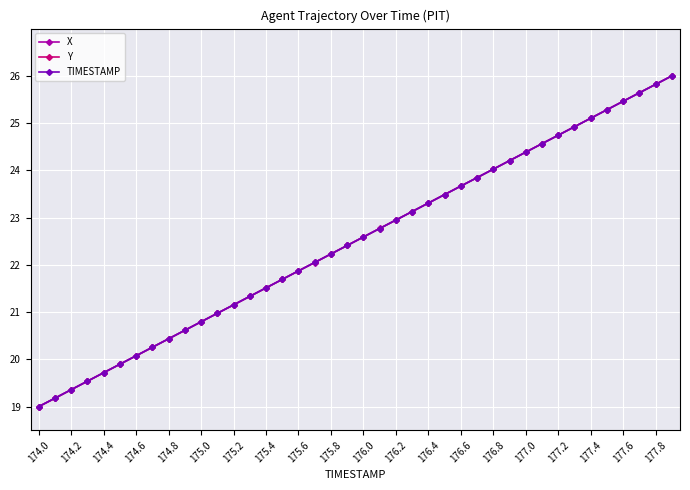

True or false: X has more than 1 interior local peaks.

False